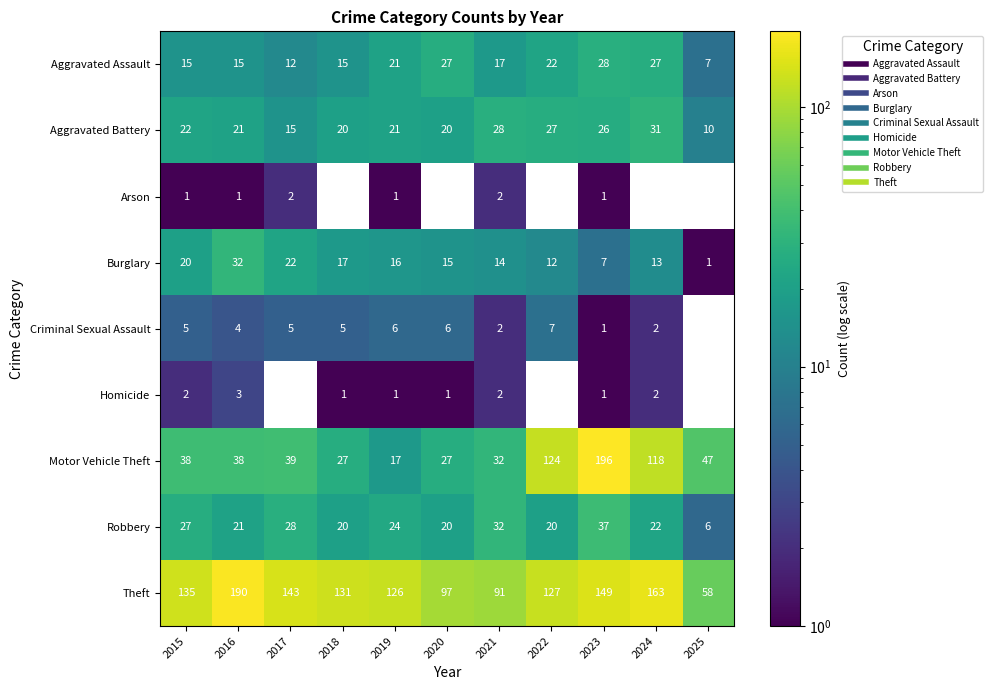

What is the sum of the Robbery values at 2016 and 2019?

45.0